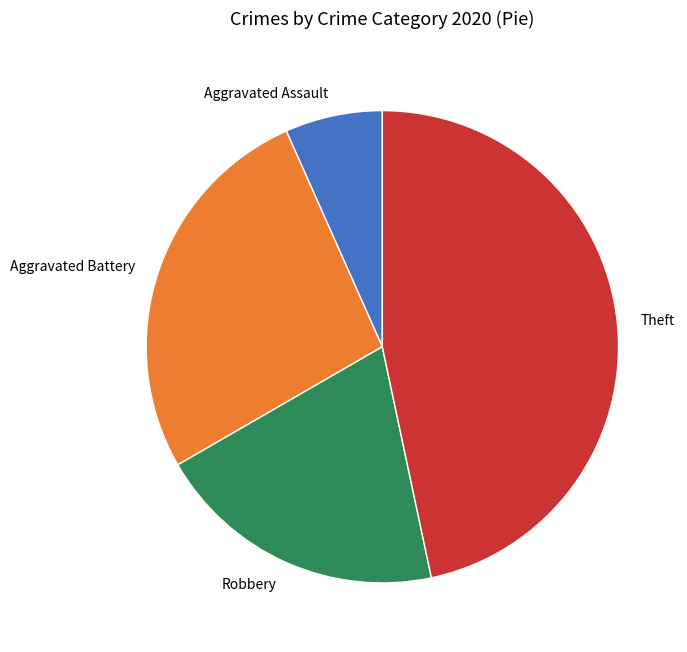

Is the sum of Aggravated Battery and Robbery greater than half?

No